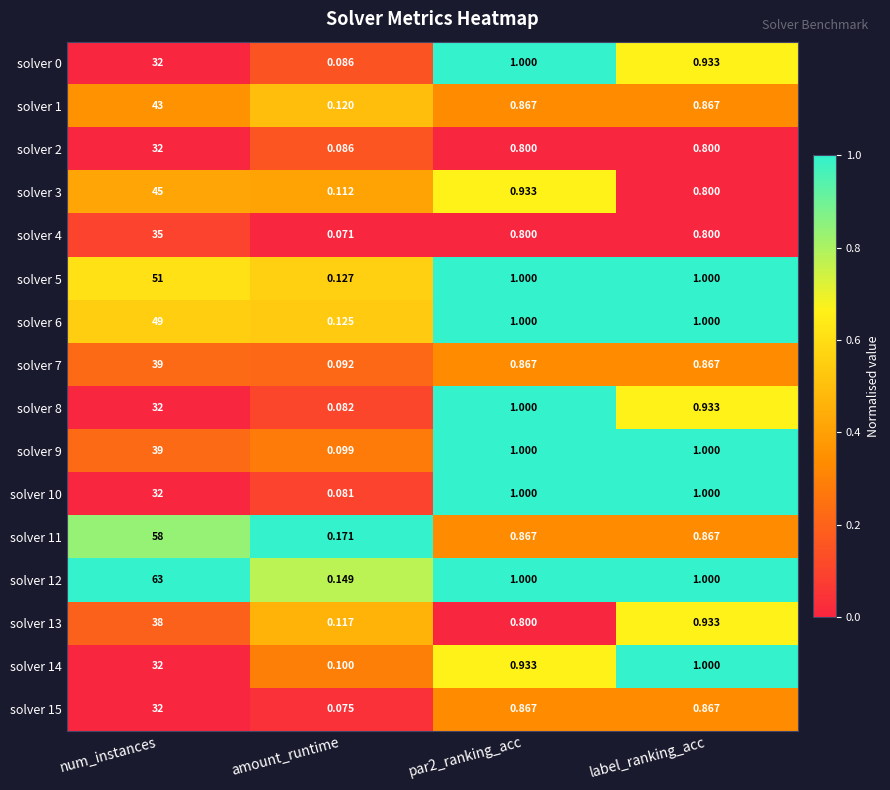

At which label does solver 9 first exceed 1?

num_instances